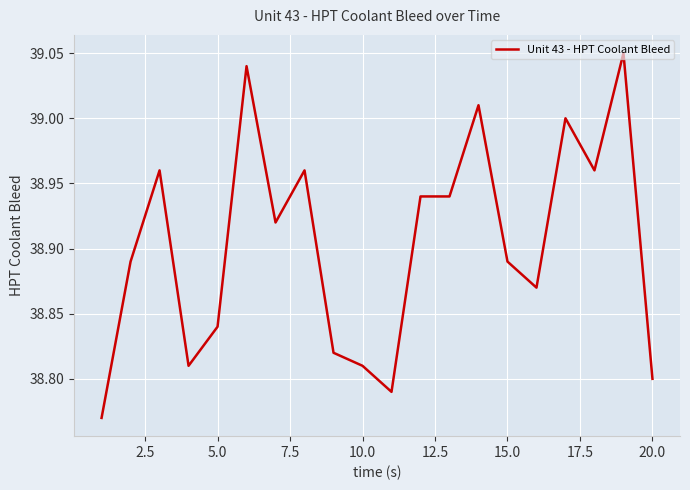

True or false: there are more than 2 points higher than both neighbors.

True